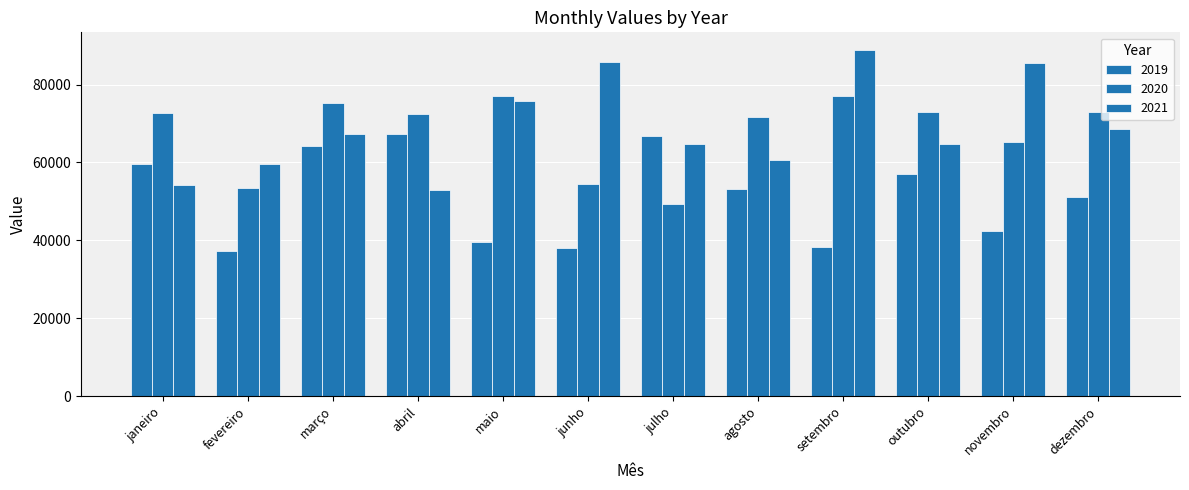

Which has a higher value, agosto or novembro?

agosto